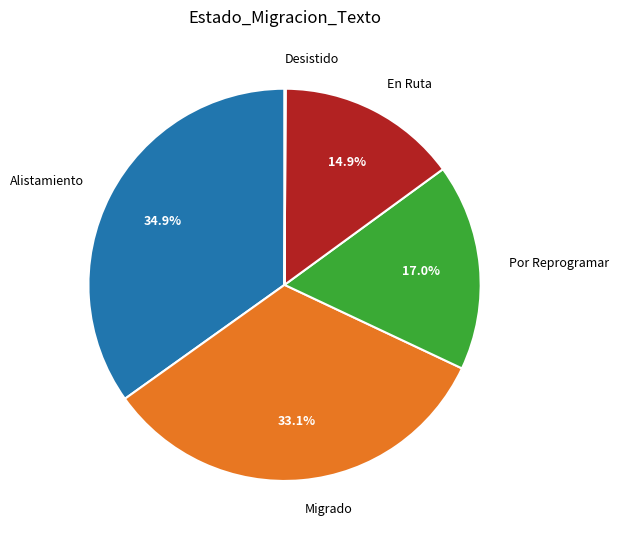

Combined, what portion of the pie is Alistamiento and Por Reprogramar?

51.9%